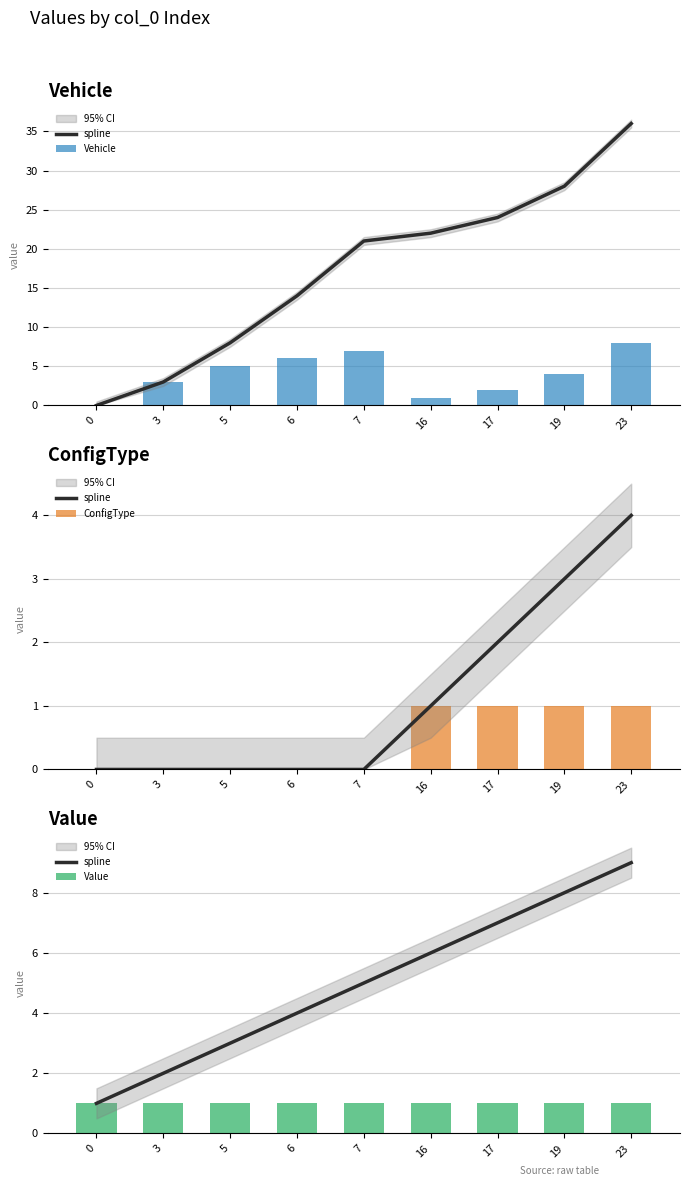

Between 3 and 17, which series saw the biggest shift?

spline